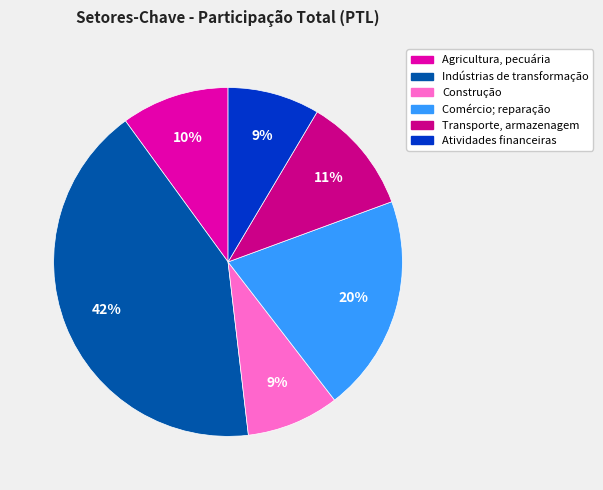

To the nearest percent, what percentage of the pie is Indústrias de transformação?

42%